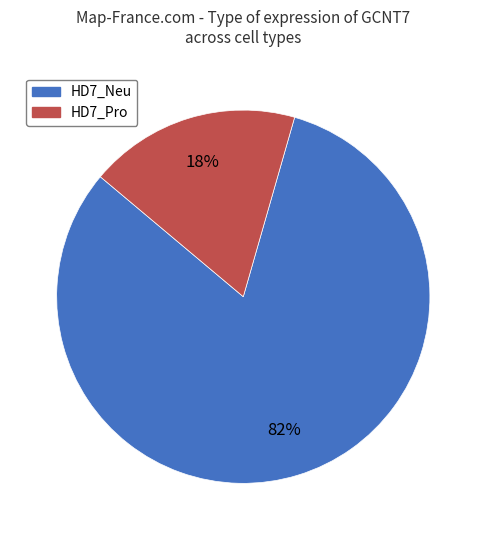

What is the largest slice in the pie chart?

HD7_Neu